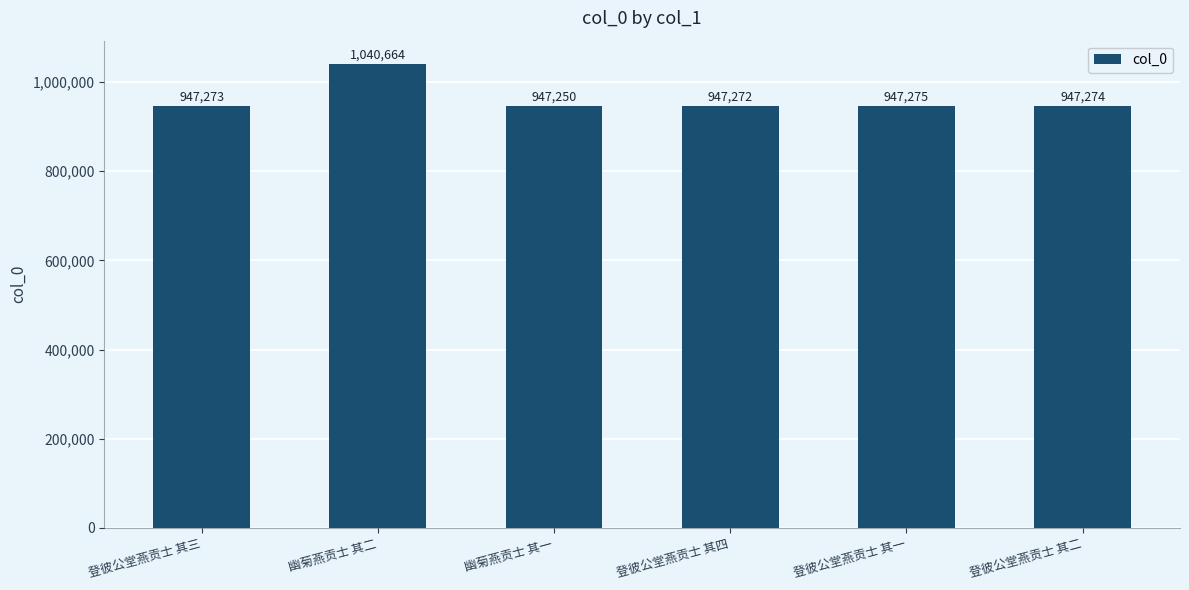

What is the label of the 6th bar from the left?

登彼公堂燕贡士 其二